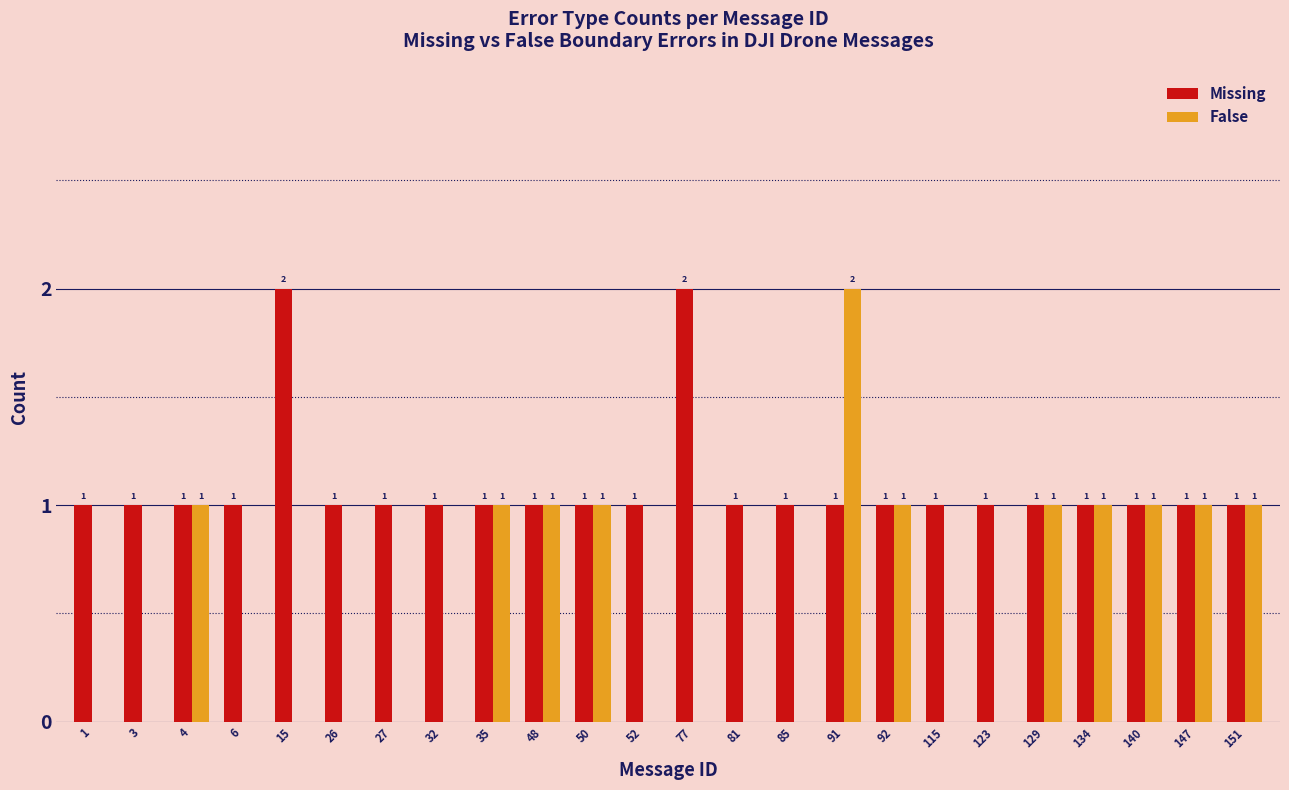

Reading left to right, transcribe all the data shown in this chart.

Missing: 1=1	3=1	4=1	6=1	15=2	26=1	27=1	32=1	35=1	48=1	50=1	52=1	77=2	81=1	85=1	91=1	92=1	115=1	123=1	129=1	134=1	140=1	147=1	151=1
False: 1=0	3=0	4=1	6=0	15=0	26=0	27=0	32=0	35=1	48=1	50=1	52=0	77=0	81=0	85=0	91=2	92=1	115=0	123=0	129=1	134=1	140=1	147=1	151=1